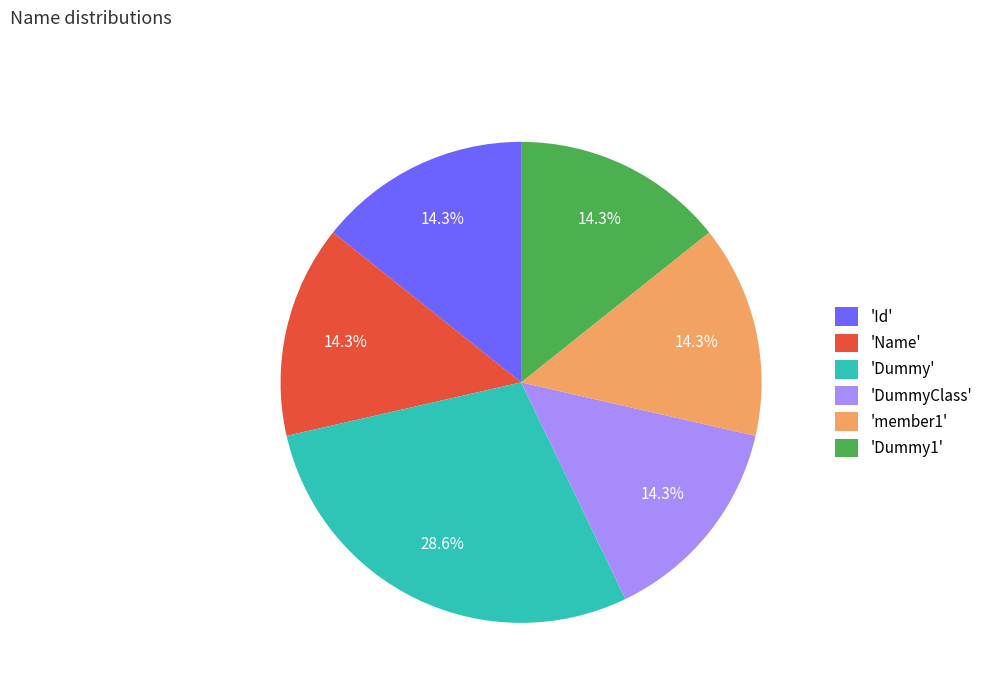

Is there any slice that represents more than half of the pie?

No